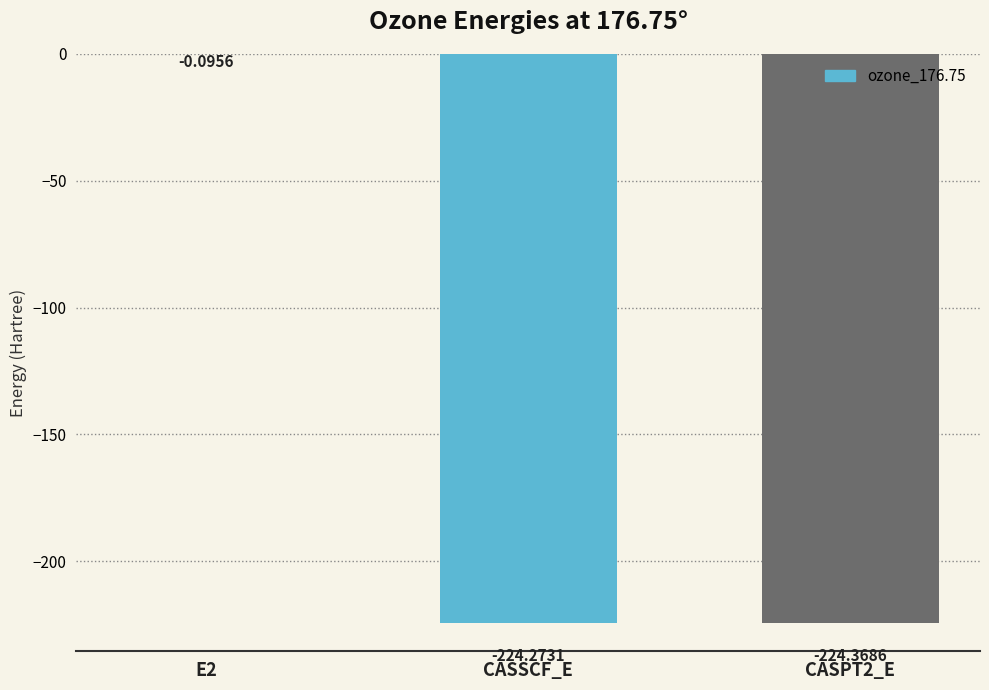

What is the average value?

-149.6